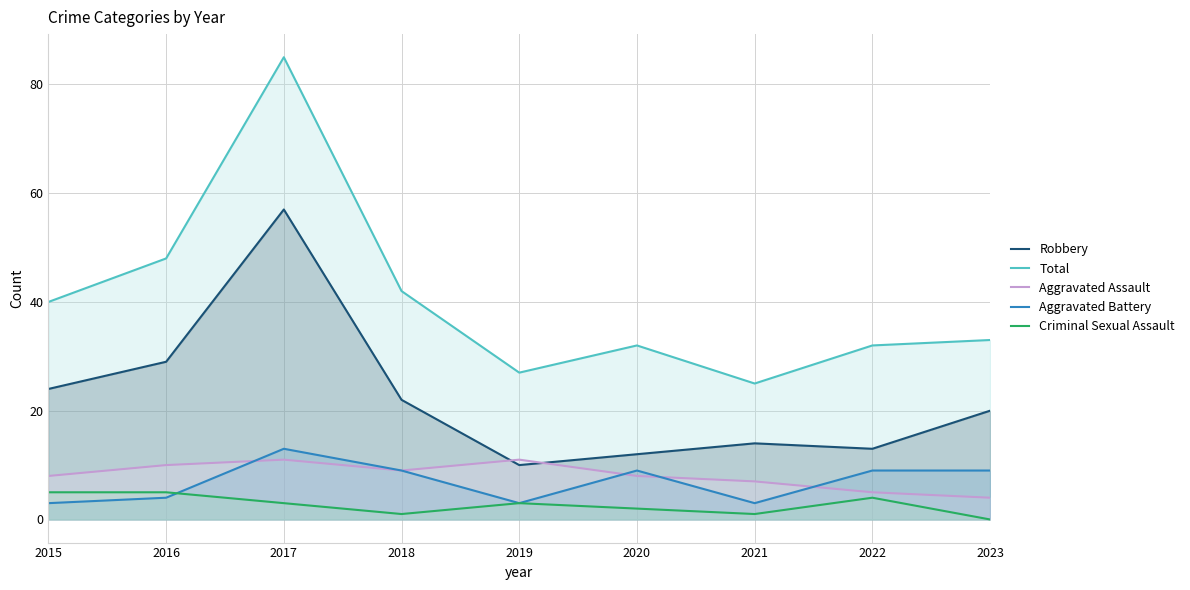

At which label is Aggravated Battery closest to 8?

2018